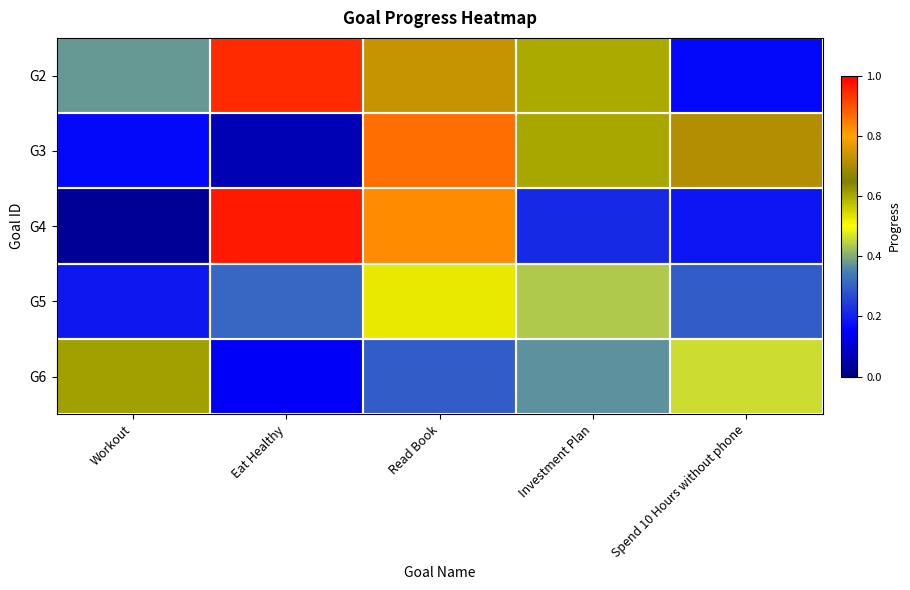

Which label corresponds to the largest value in the chart?

Eat Healthy